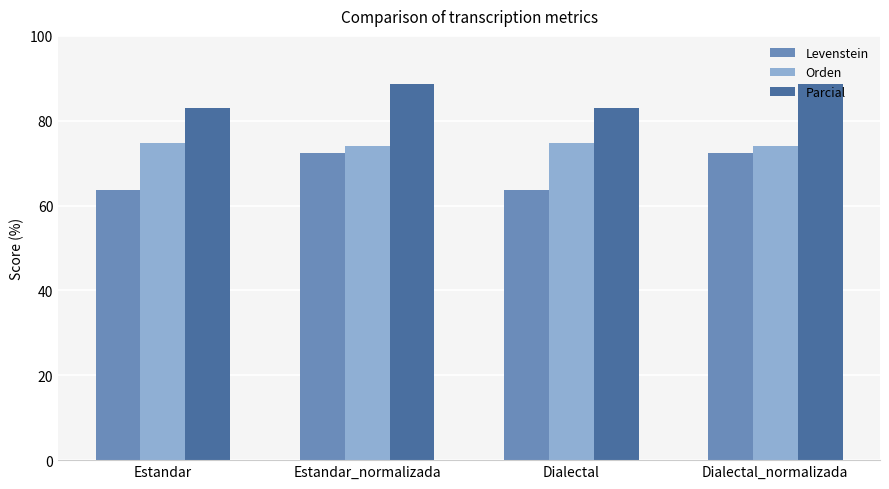

How many groups of bars are there?

4